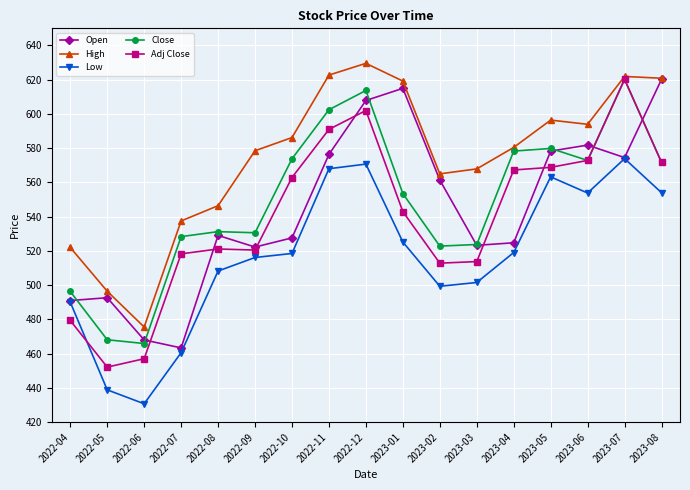

What is the lowest value of the Low series?

430.7